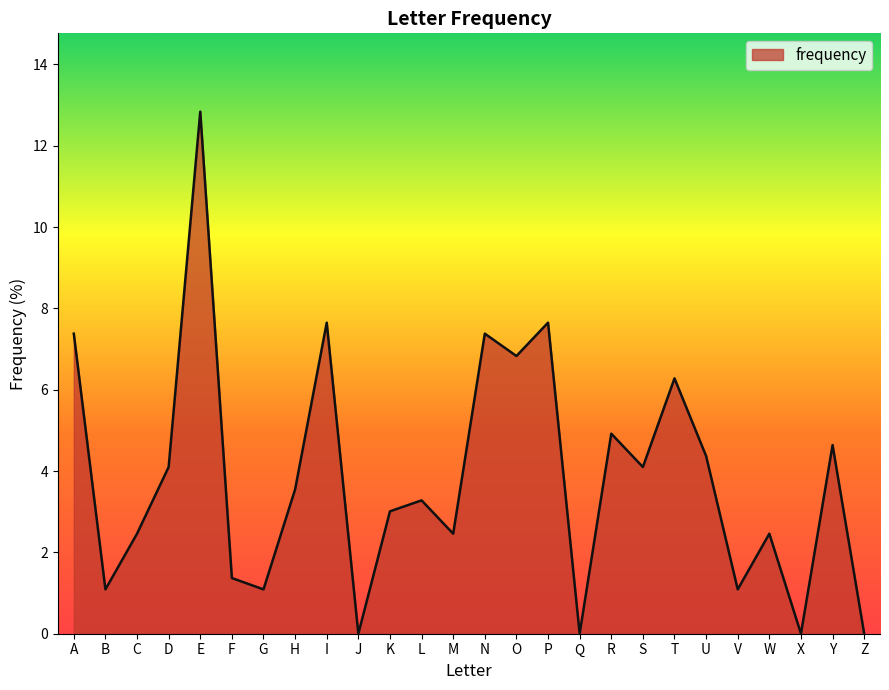

Does the chart display data point markers on the line(s)?

No